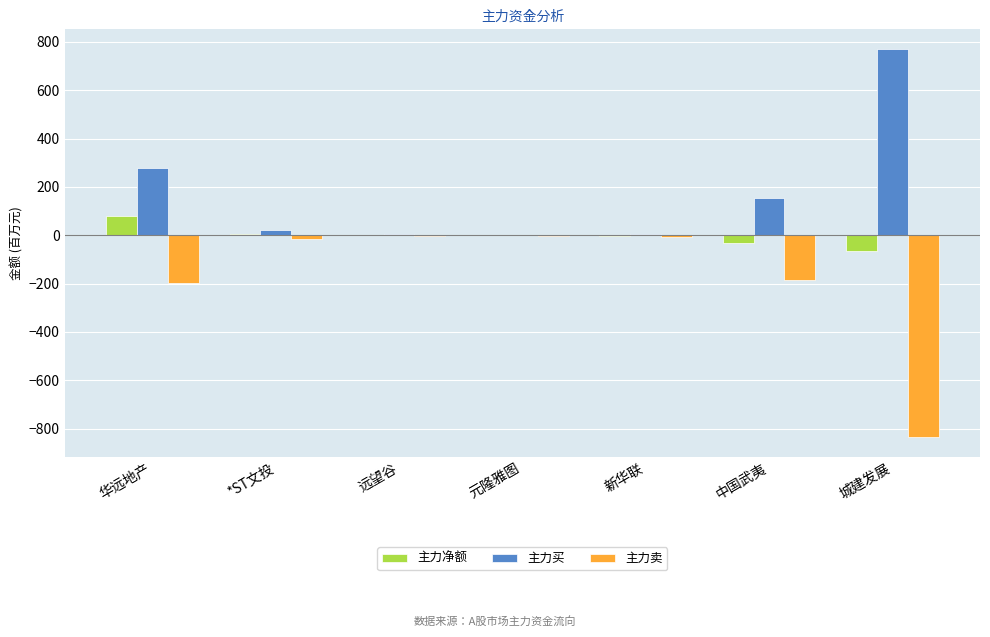

How many categories are shown in the chart?

7